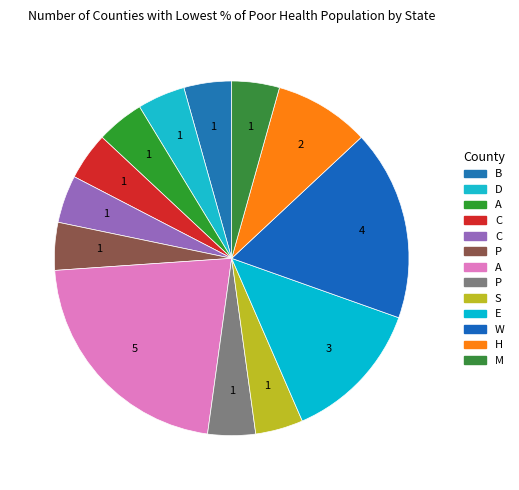

Is there any slice that represents more than half of the pie?

No